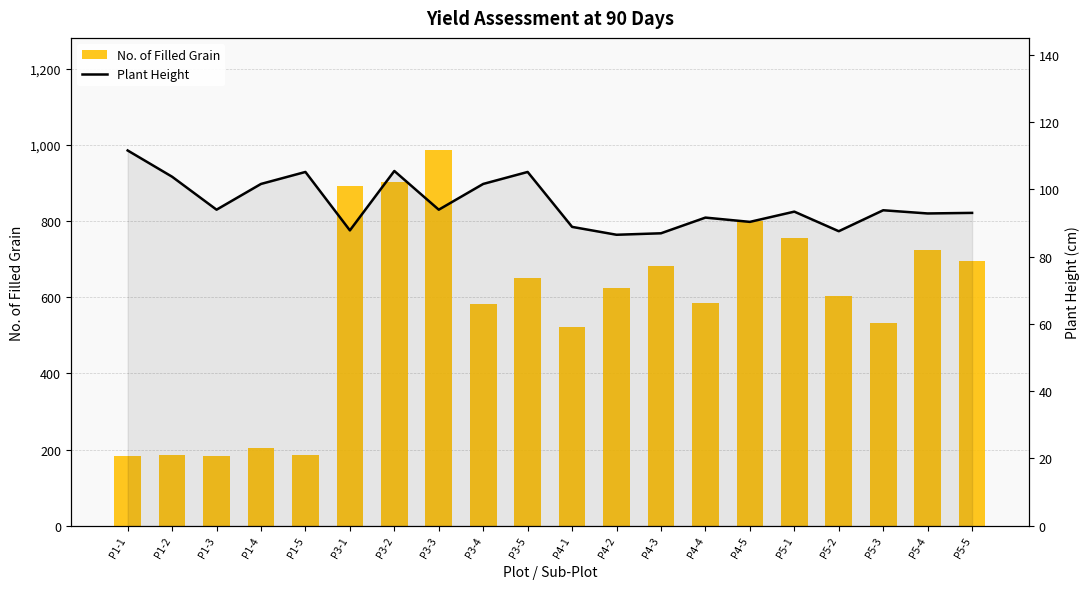

Is it true that Plant Height equals 86.5 at P4-2?

True